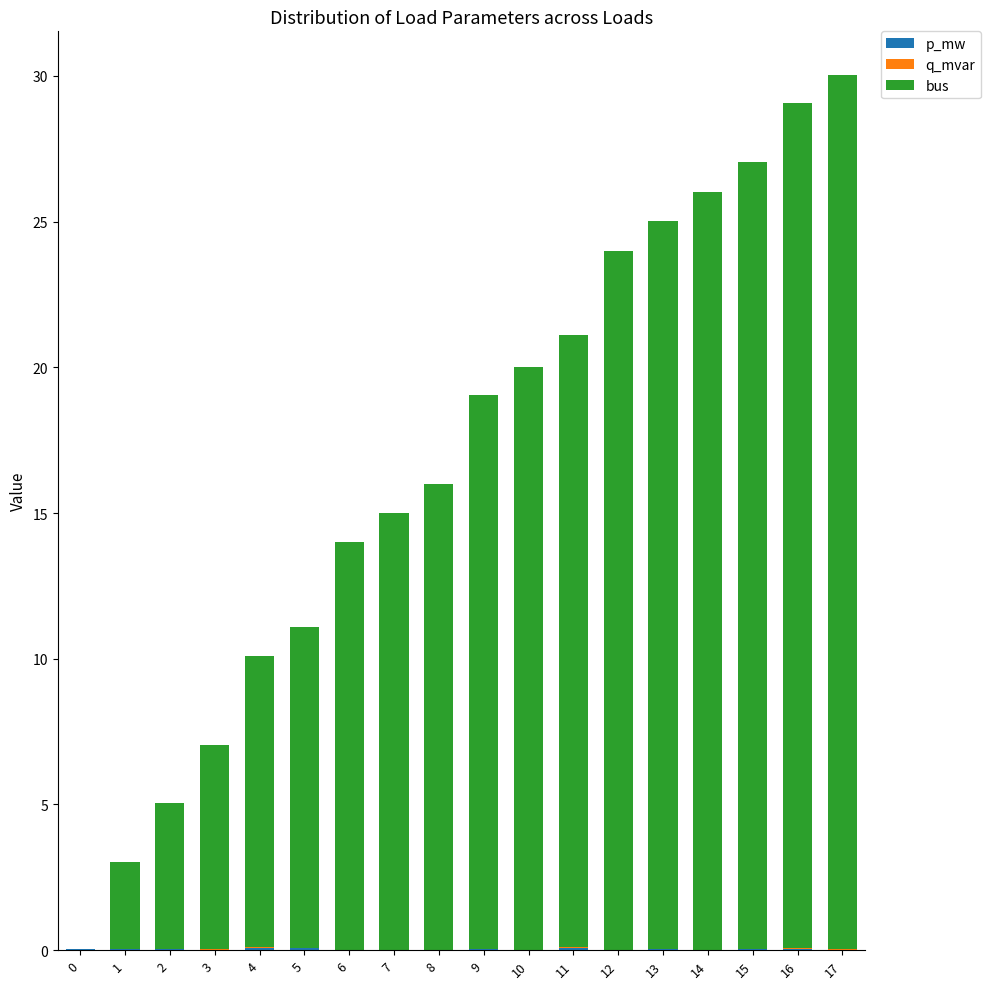

Are the bars grouped side by side (vs. stacked)?

No